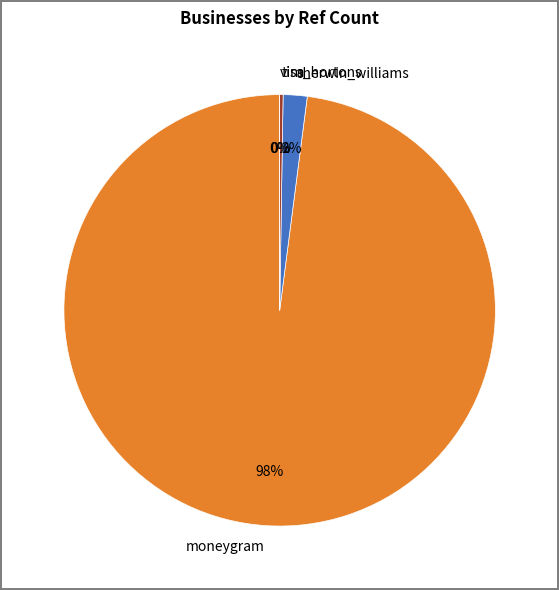

To the nearest percent, what percentage of the pie is sherwin_williams?

2%